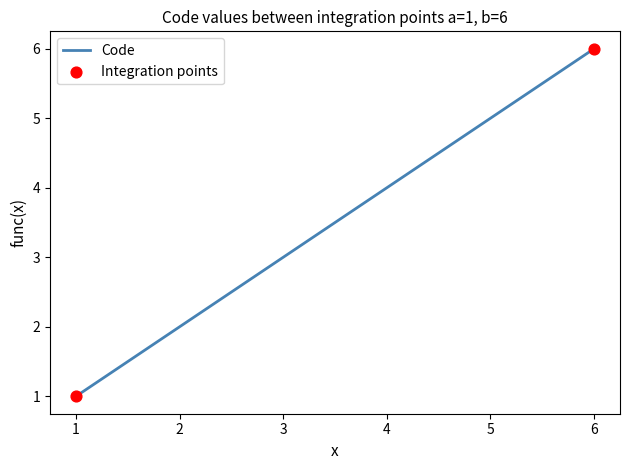

What is the minimum value shown in the chart?

1.0